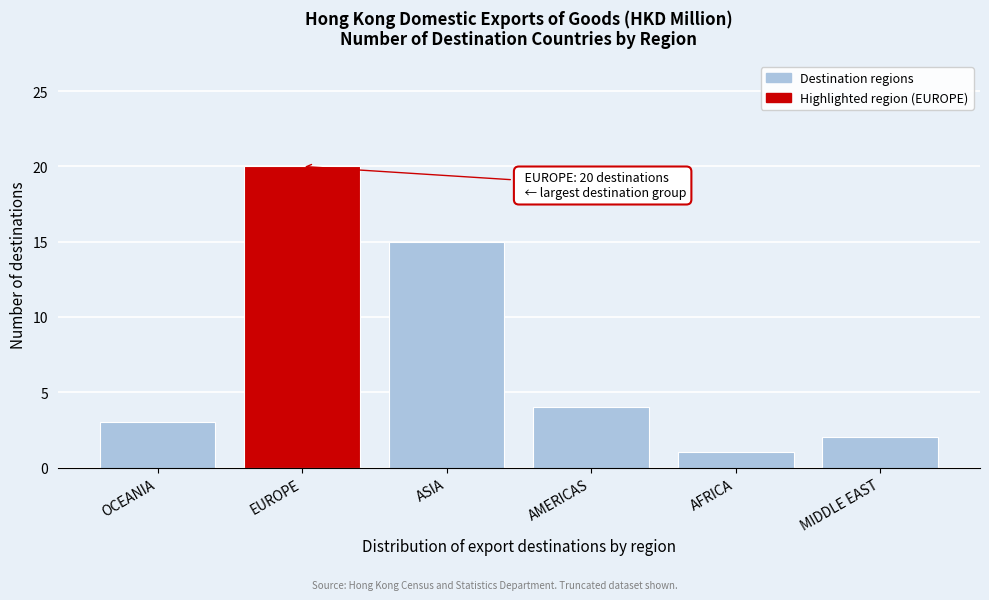

Reading left to right, what are all the values shown in this chart?

3	20	15	4	1	2